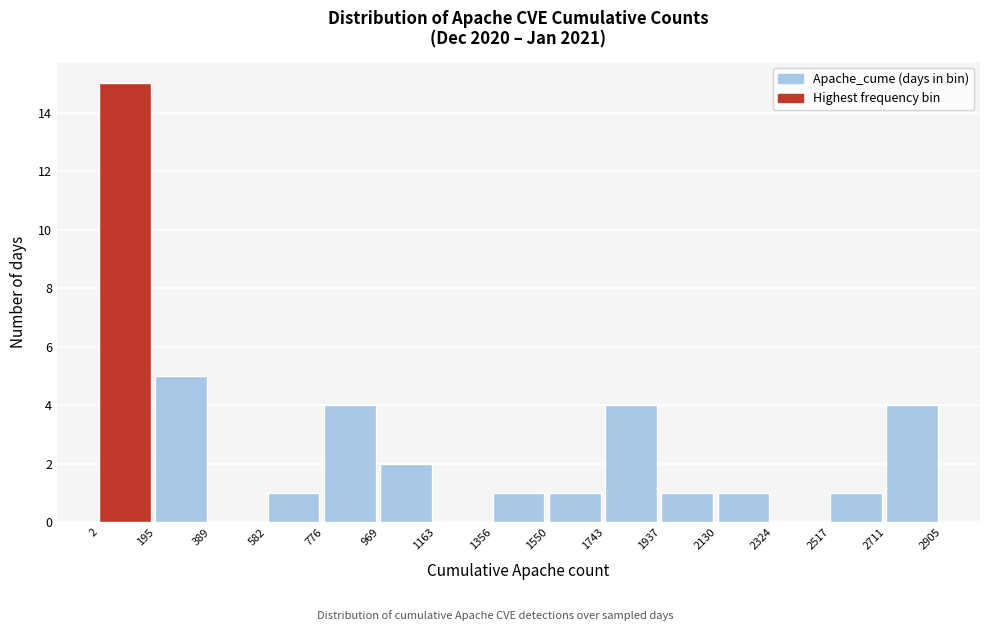

Reading left to right, list every bar in this chart as the range it spans on the x-axis followed by its height. The values are not printed on the chart, so give them approximately, as read against the axis.

2 to 195: 15
195 to 389: 5
389 to 582: 0
582 to 776: 1
776 to 969: 4
969 to 1163: 2
1163 to 1356: 0
1356 to 1550: 1
1550 to 1743: 1
1743 to 1937: 4
1937 to 2130: 1
2130 to 2324: 1
2324 to 2517: 0
2517 to 2711: 1
2711 to 2905: 4